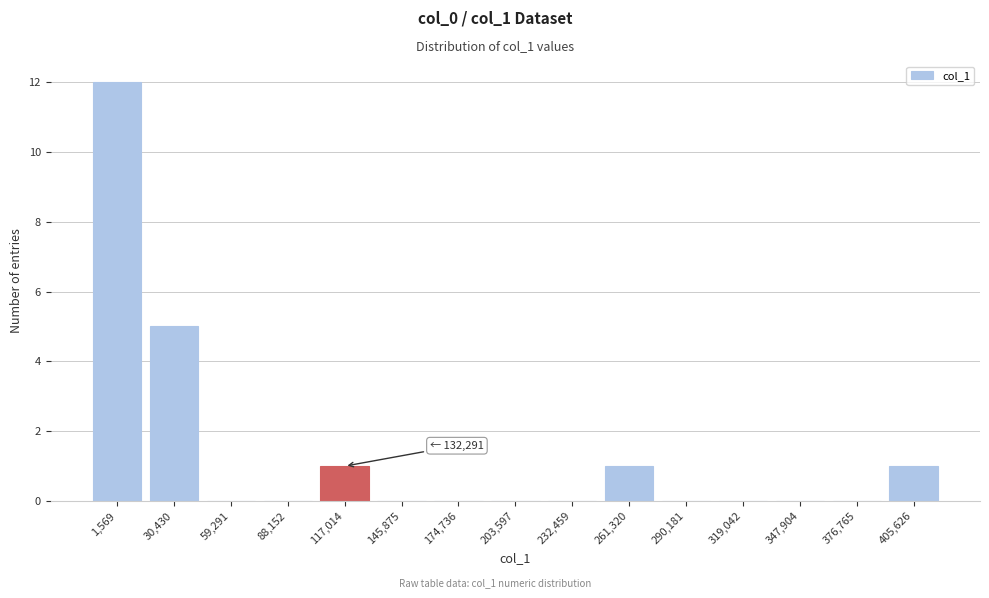

Reading left to right, what are all the values shown in this chart?

1,569=12	30,430=5	59,291=0	88,152=0	117,014=1	145,875=0	174,736=0	203,597=0	232,459=0	261,320=1	290,181=0	319,042=0	347,904=0	376,765=0	405,626=1